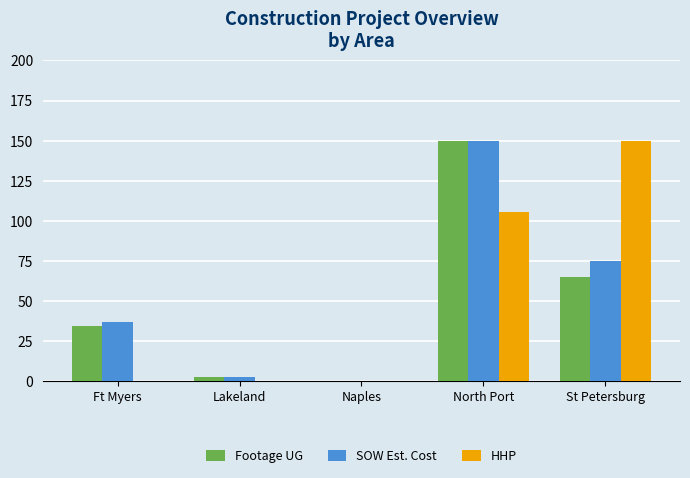

Does the chart contain stacked bars?

No